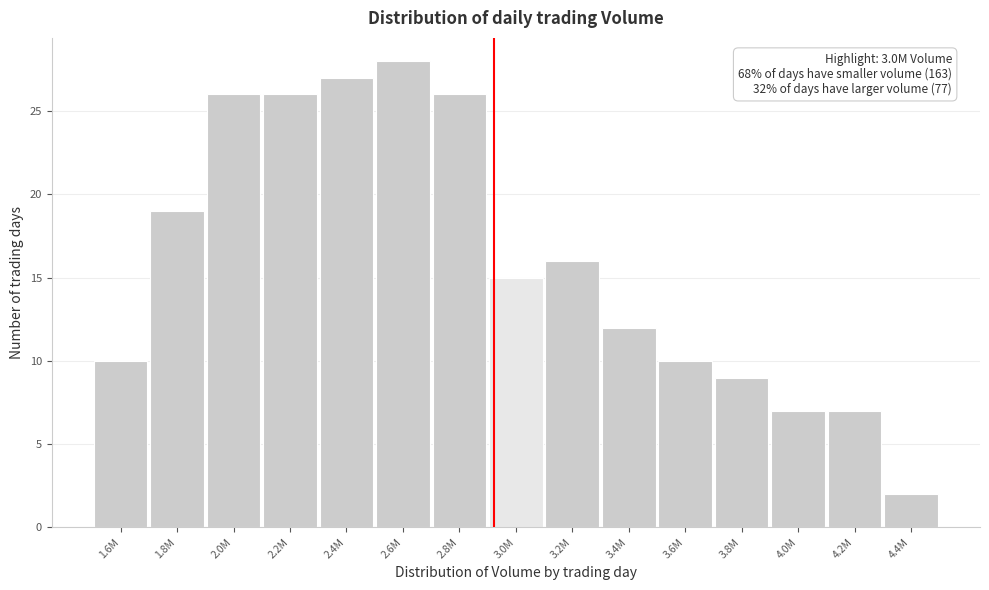

Reading left to right, list all the values displayed in this chart.

1.6M=10	1.8M=19	2.0M=26	2.2M=26	2.4M=27	2.6M=28	2.8M=26	3.0M=15	3.2M=16	3.4M=12	3.6M=10	3.8M=9	4.0M=7	4.2M=7	4.4M=2